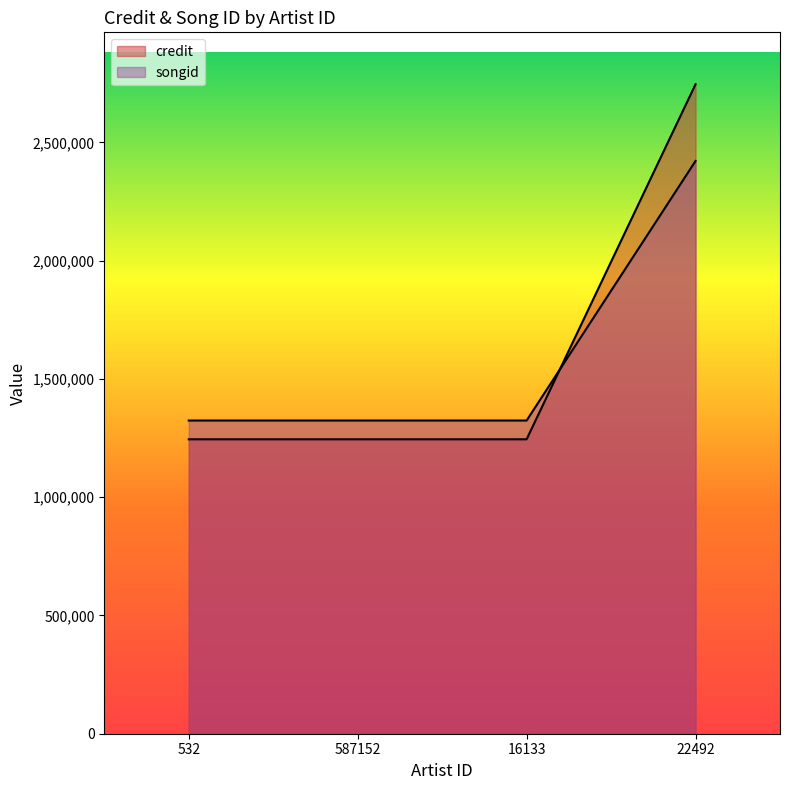

After their last crossing, which series has the higher values: songid or credit?

credit